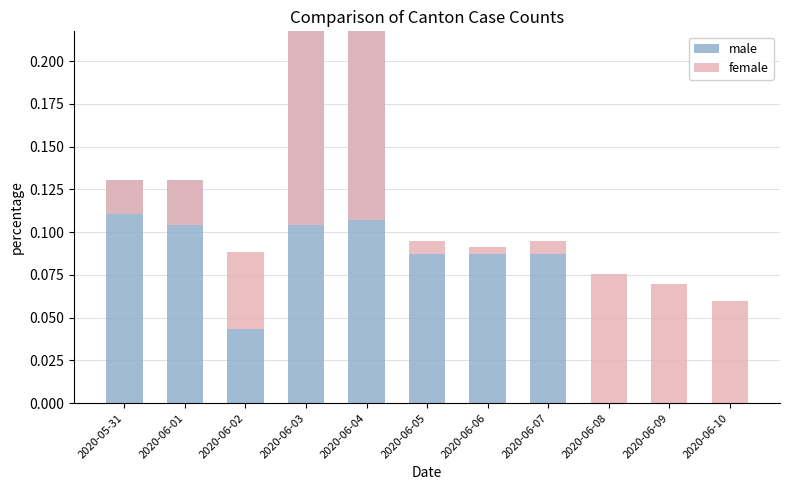

What is the difference between the male values at 2020-05-31 and 2020-06-08?

0.1